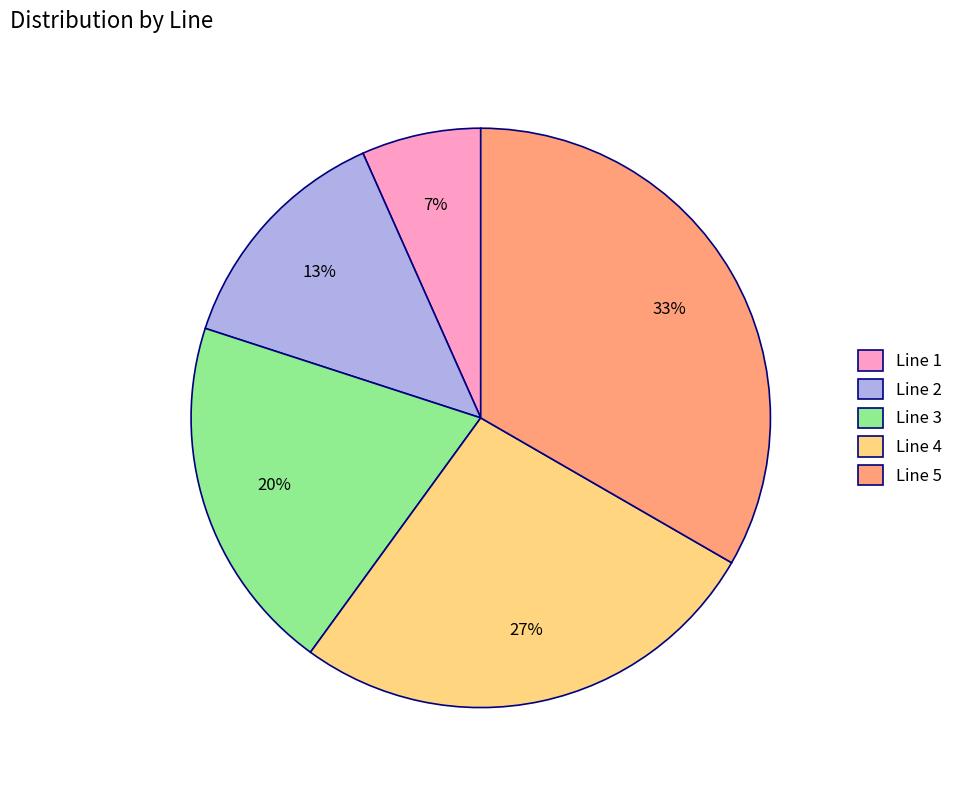

Between Line 2 and Line 3, which is larger?

Line 3